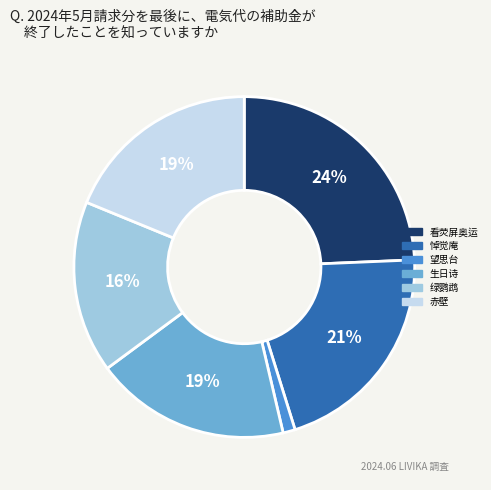

Is there a majority slice in this chart?

No